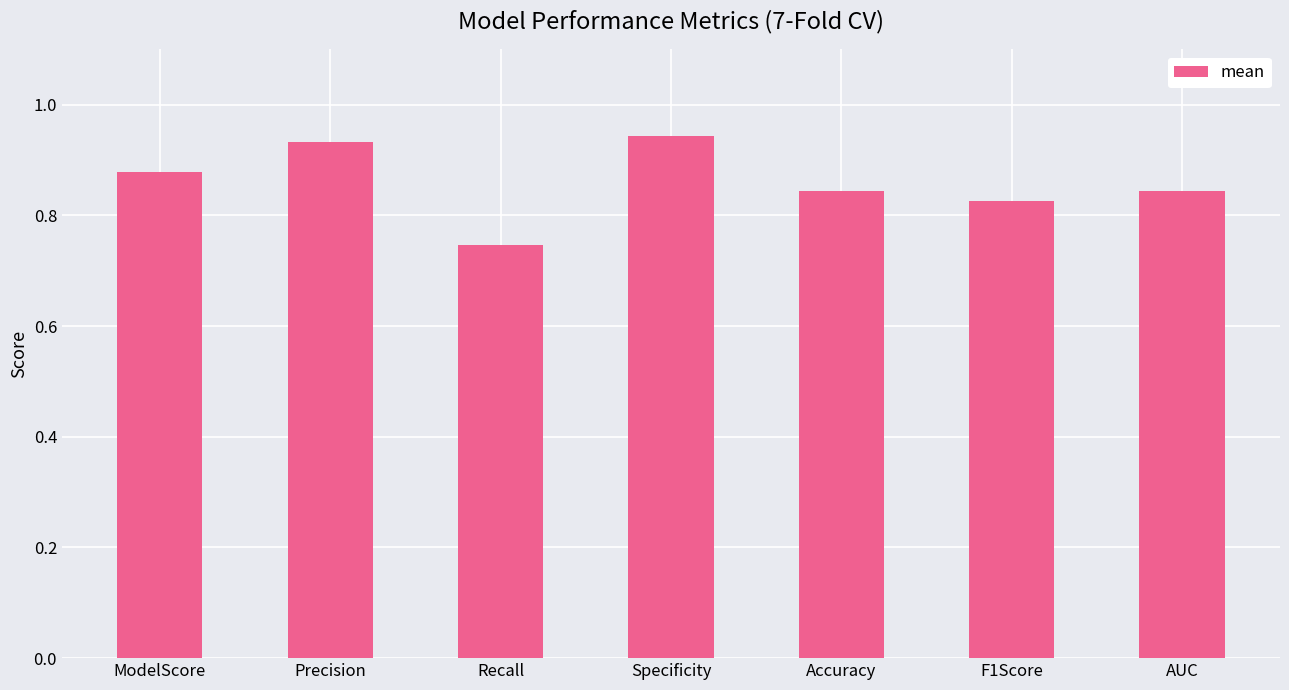

How many series are shown in this chart?

1